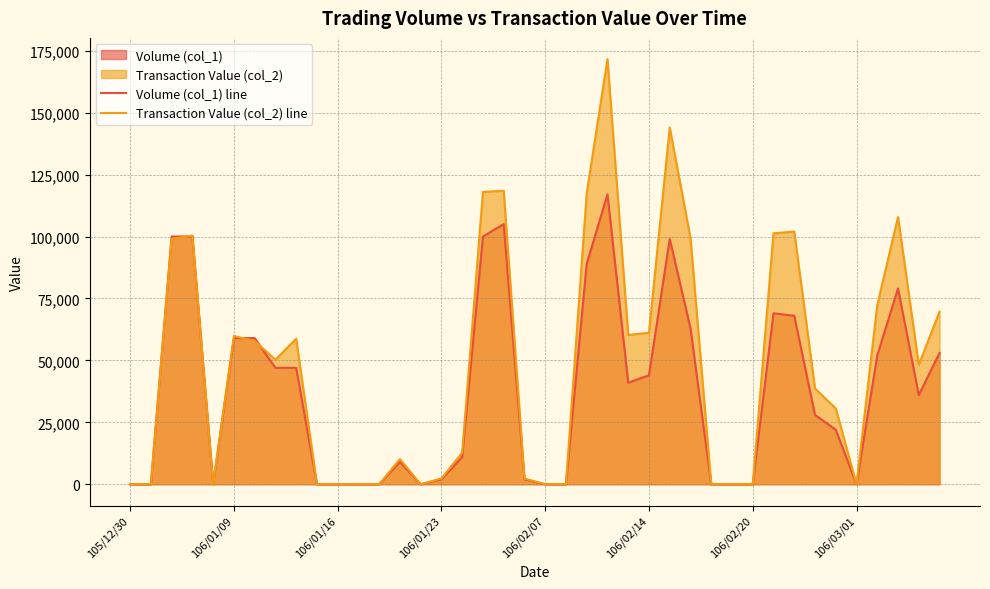

At how many categories does at least one series exceed 70230?

12